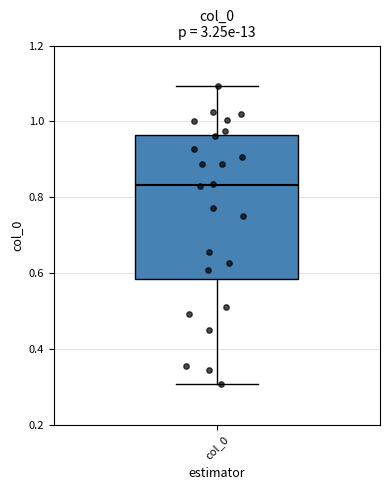

Where is the lower edge of the box for col_0 on the y-axis? The values are not printed on the chart, so give them approximately, as read against the axis.

0.58